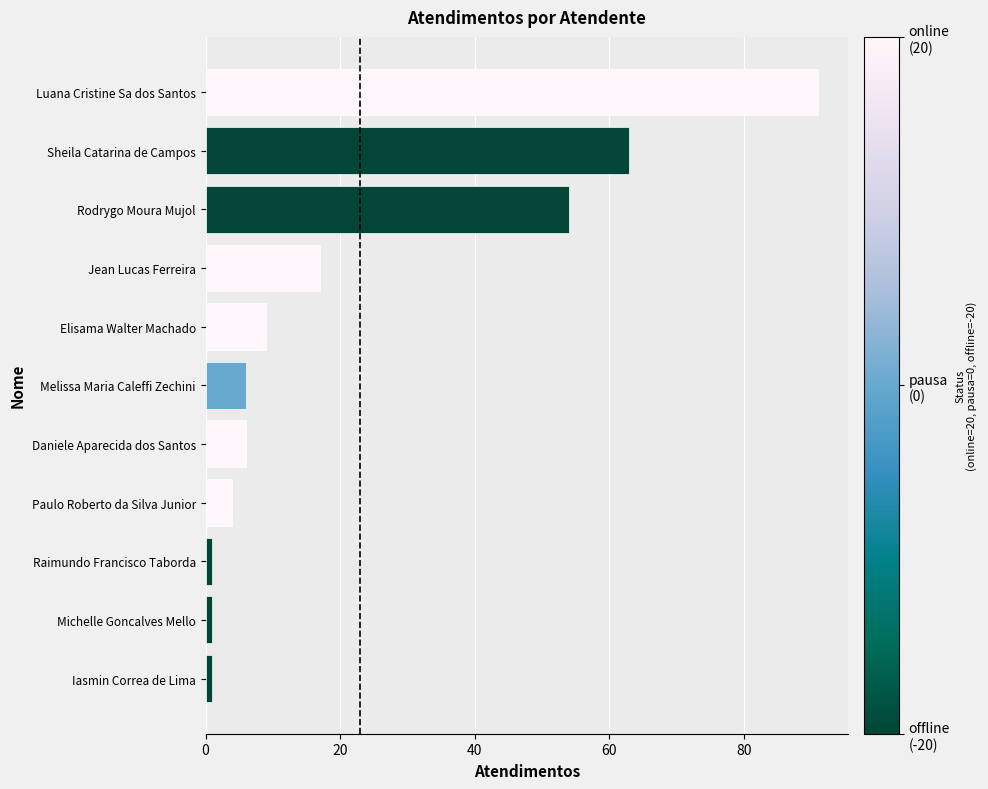

Count the number of categories in the chart.

11